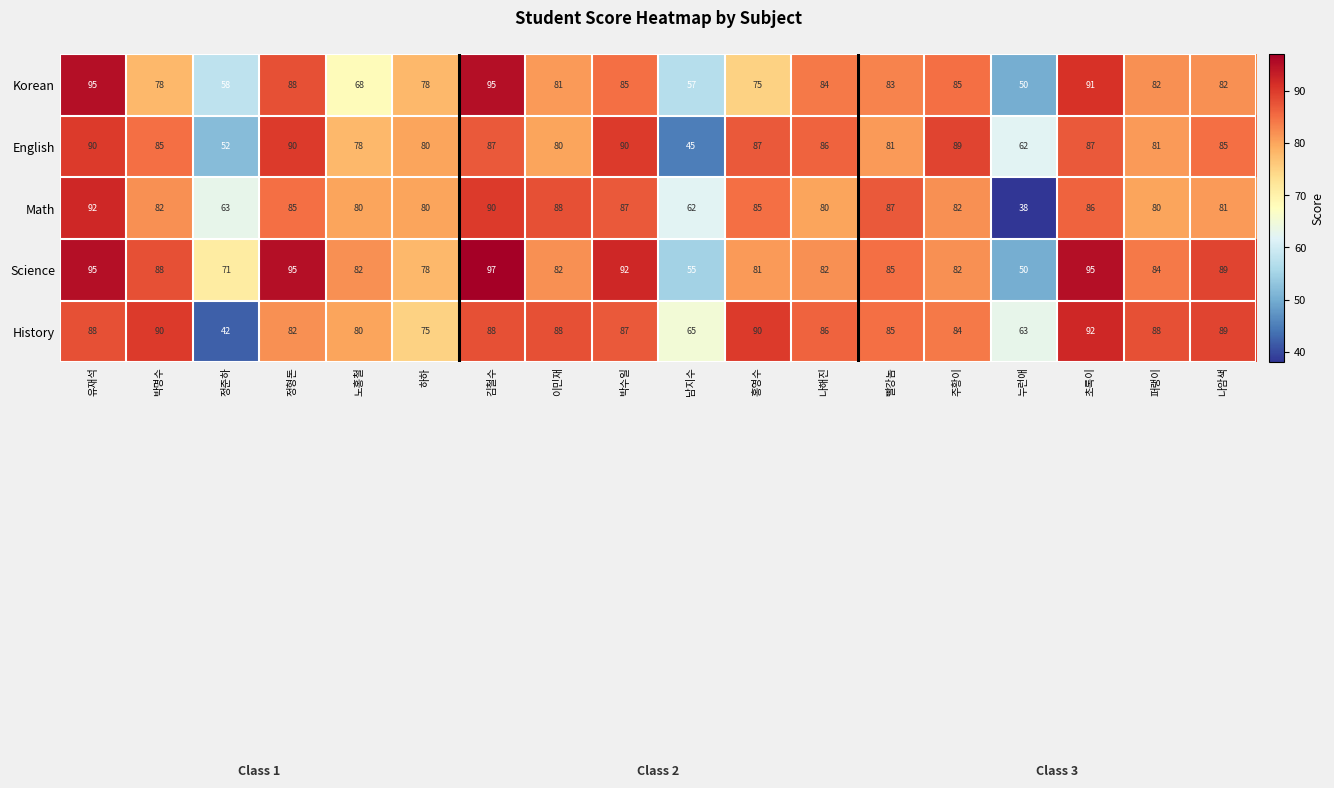

At which label does History reach its peak?

초록이